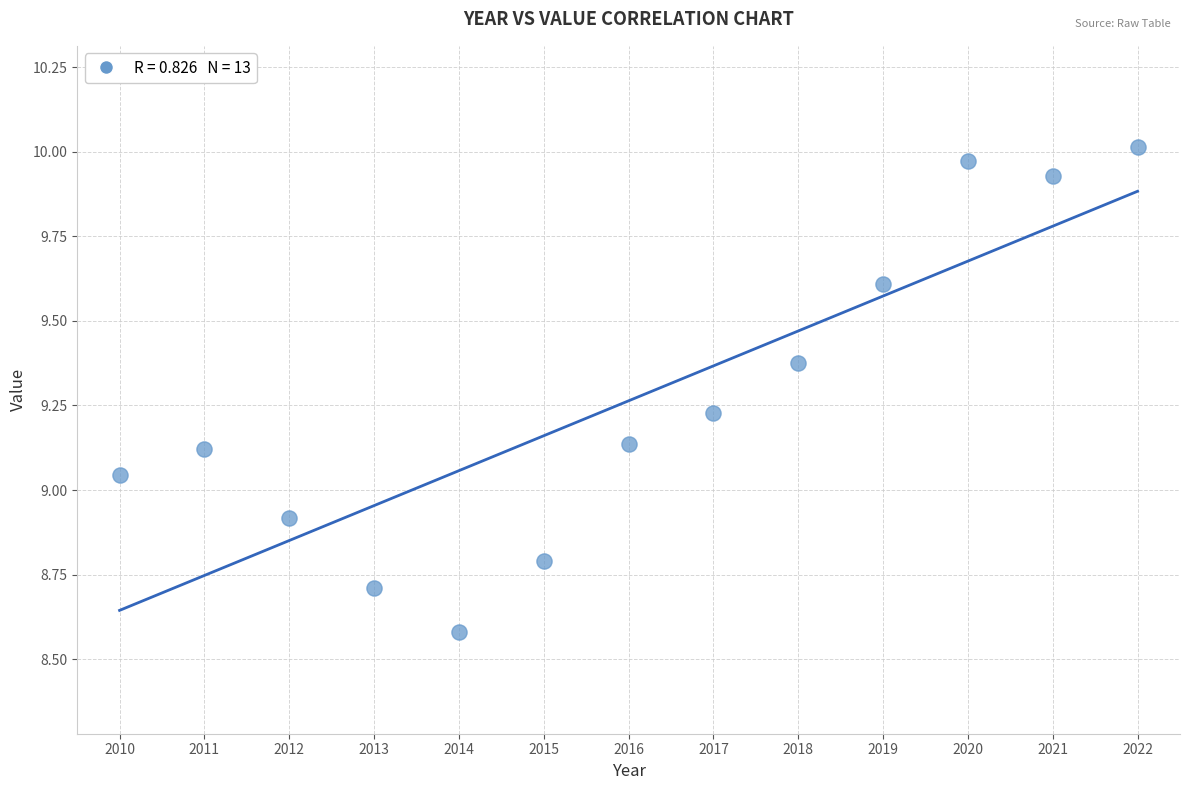

What is the range of X values (max minus min)?

12.0